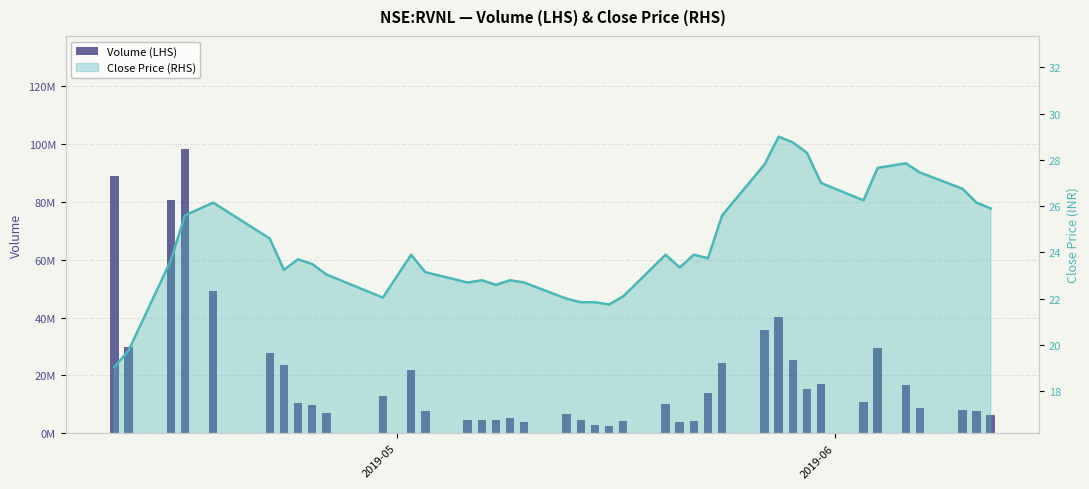

Does the chart contain stacked bars?

No